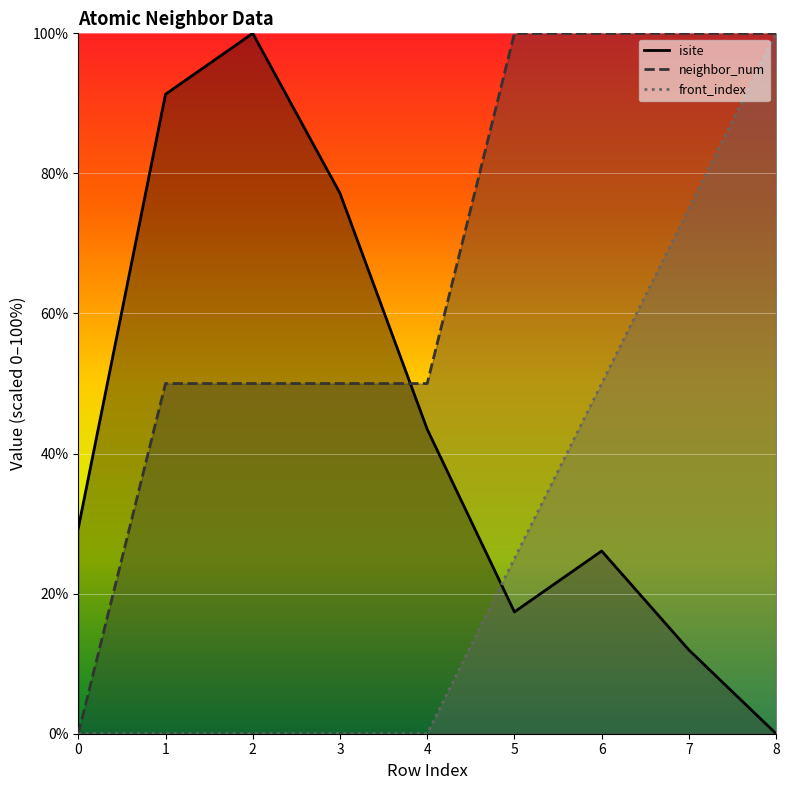

What is the difference between the neighbor_num values at 5 and 0?

100.0